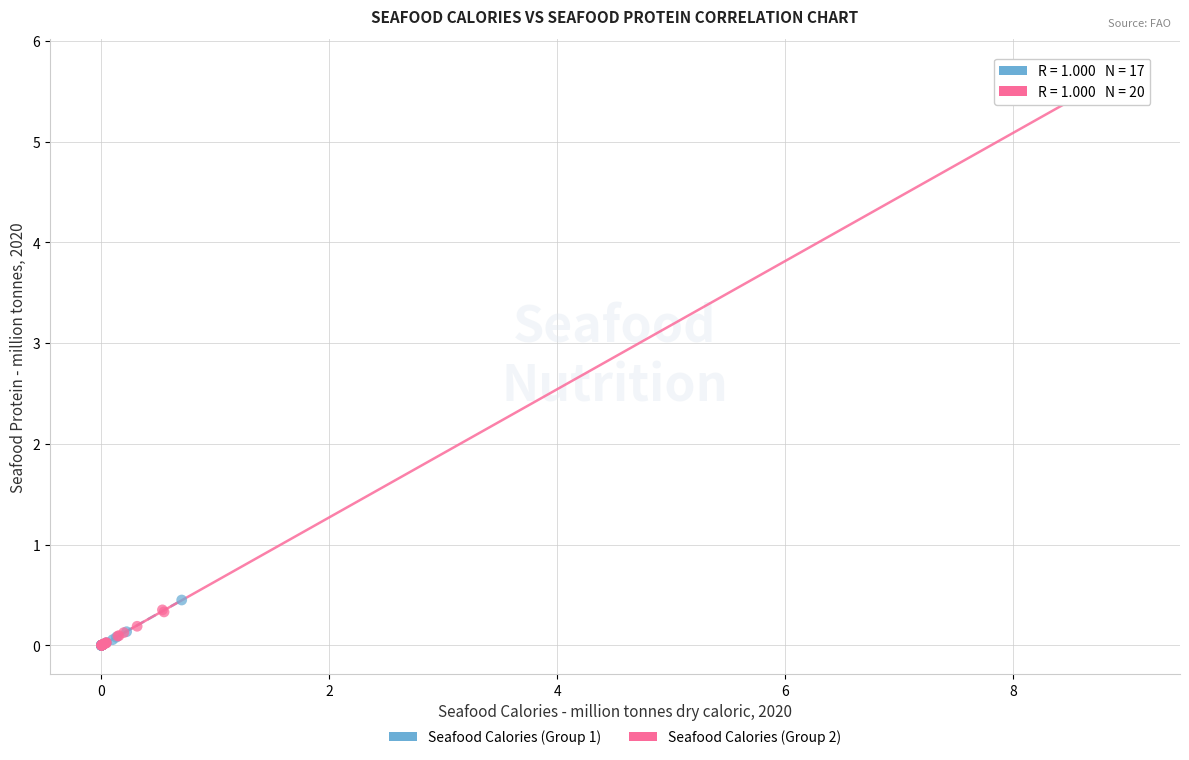

Which series has the widest spread of Y values?

Seafood Calories (Group 2)